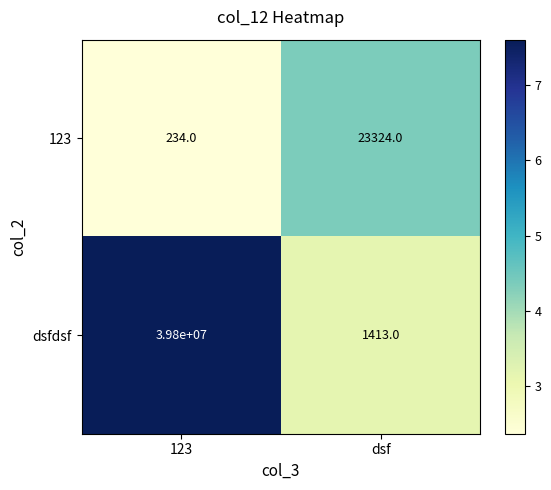

Count the number of data series in this chart.

2